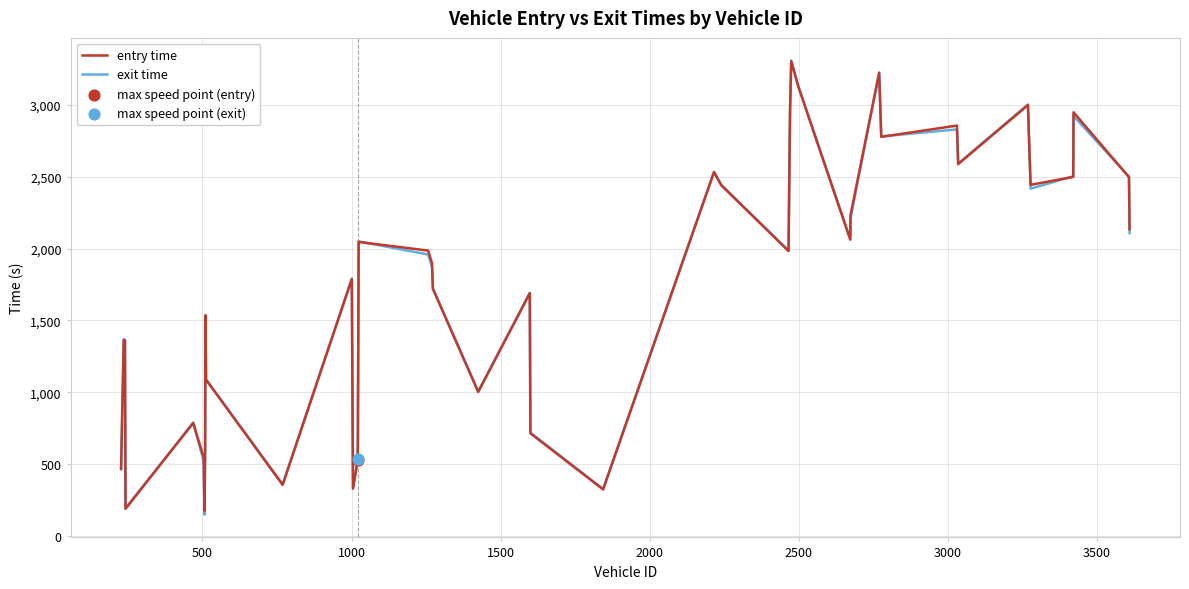

What is the maximum value for entry time?

3305.3